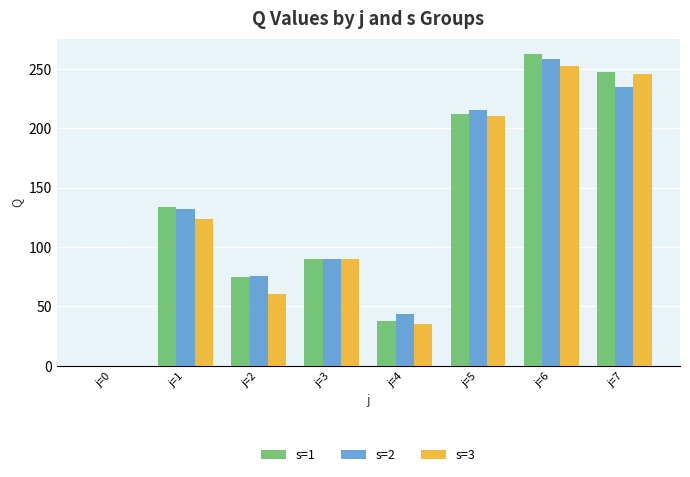

What is the total value across all series at j=2?

211.0